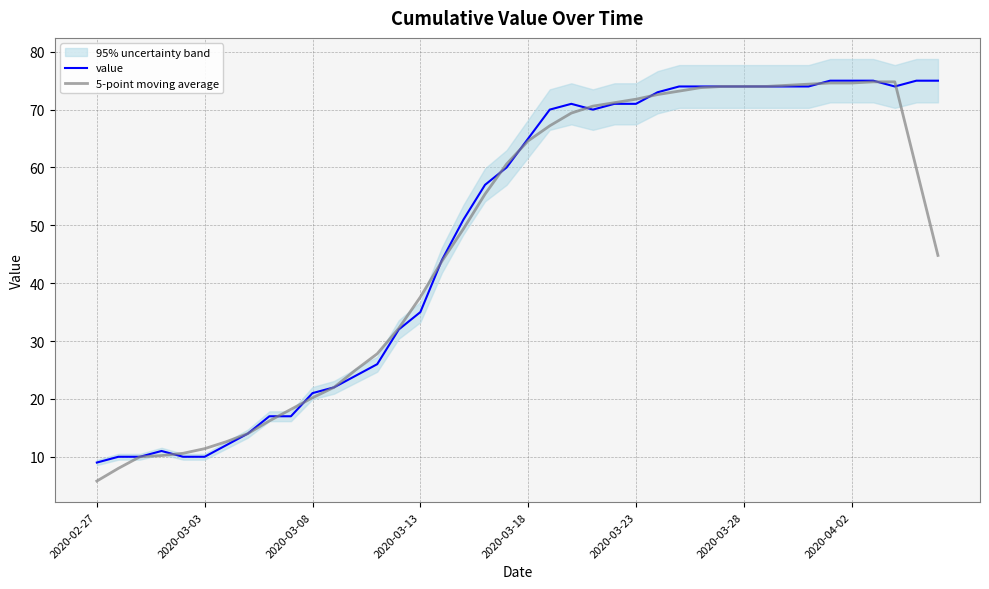

Is the value of value at 2020-02-27 greater than the value of 5-point moving average at 2020-02-27?

Yes